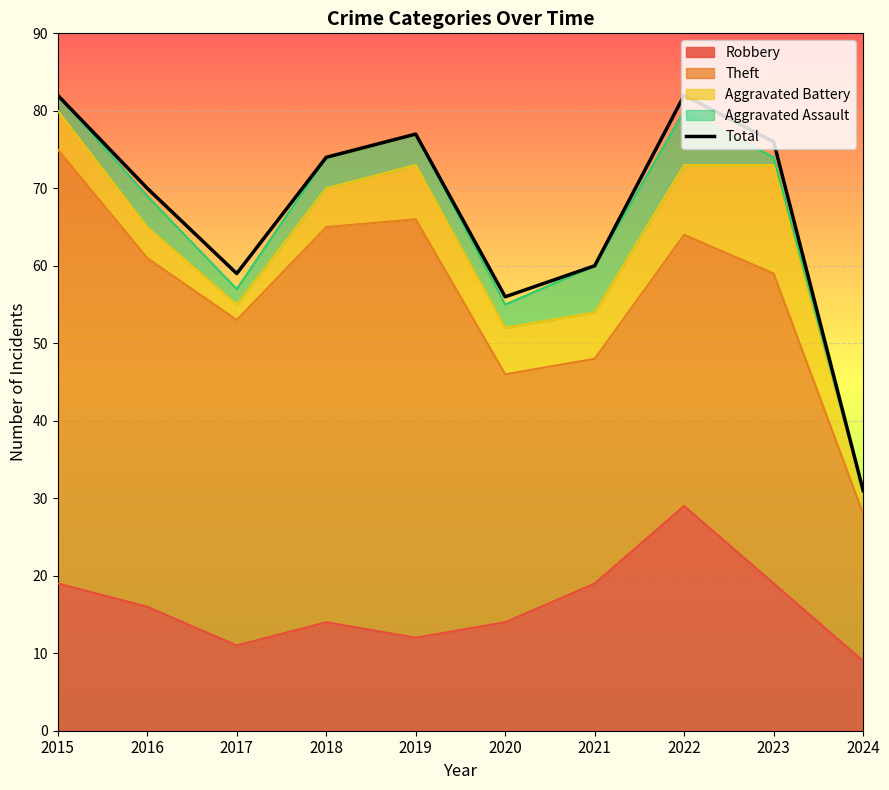

How many data points are less than 74?

5